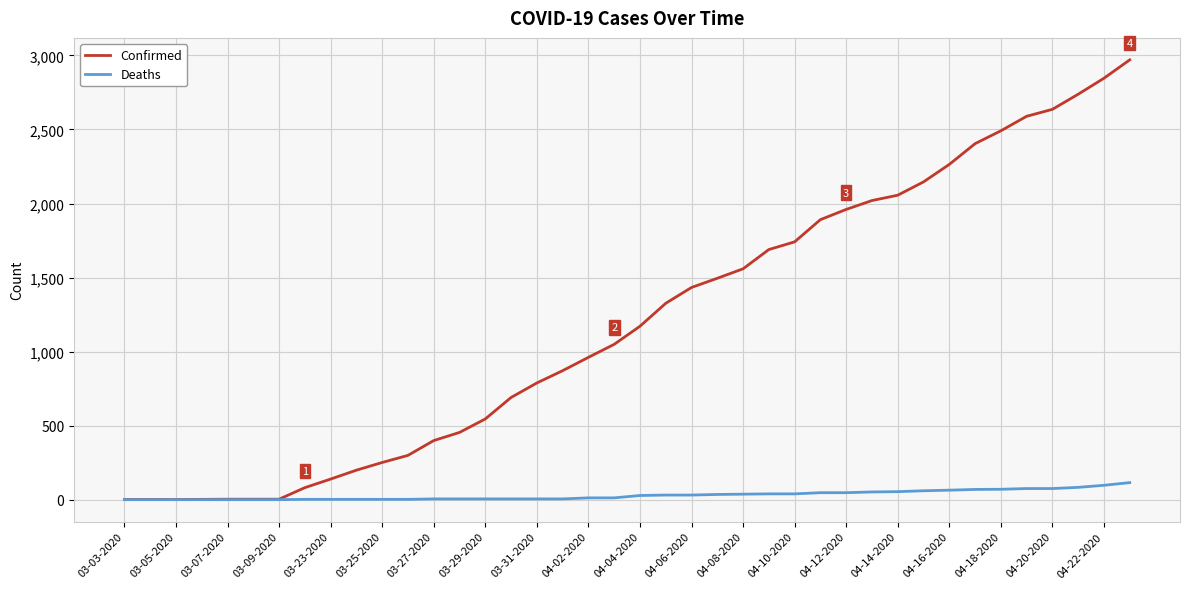

Rank the series by their average value, from highest to lowest.

Confirmed, Deaths